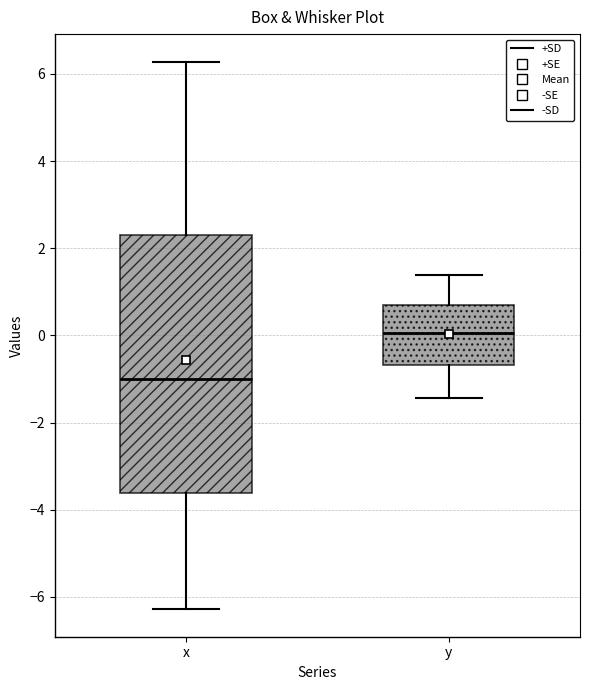

Reading left to right, read every box against the y-axis: the position of its median line, the range the box covers, and the ends of its whiskers. The values are not printed on the chart, so give them approximately, as read against the axis.

x: median -1.0, box -3.6 to 2.4, whiskers -6.2 to 6.2
y: median 0.0, box -0.6 to 0.8, whiskers -1.4 to 1.4